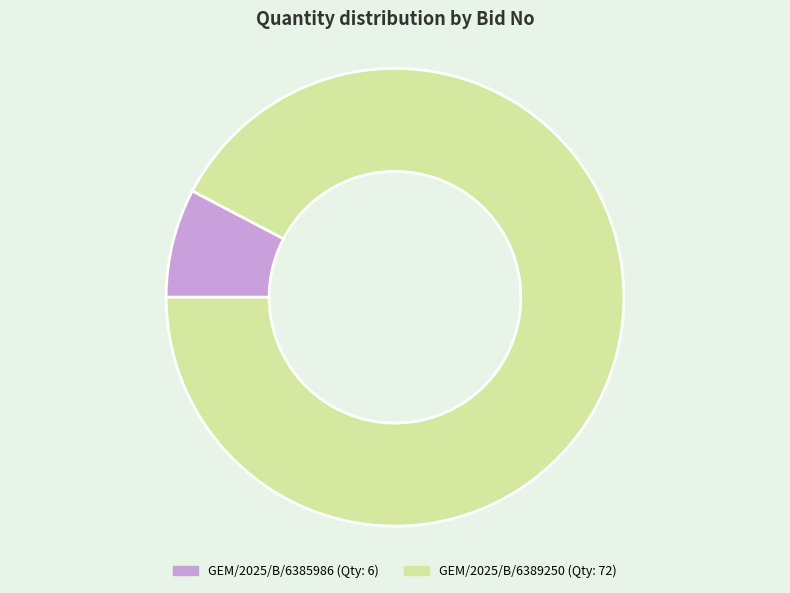

Which has a higher value, GEM/2025/B/6389250 or GEM/2025/B/6385986?

GEM/2025/B/6389250